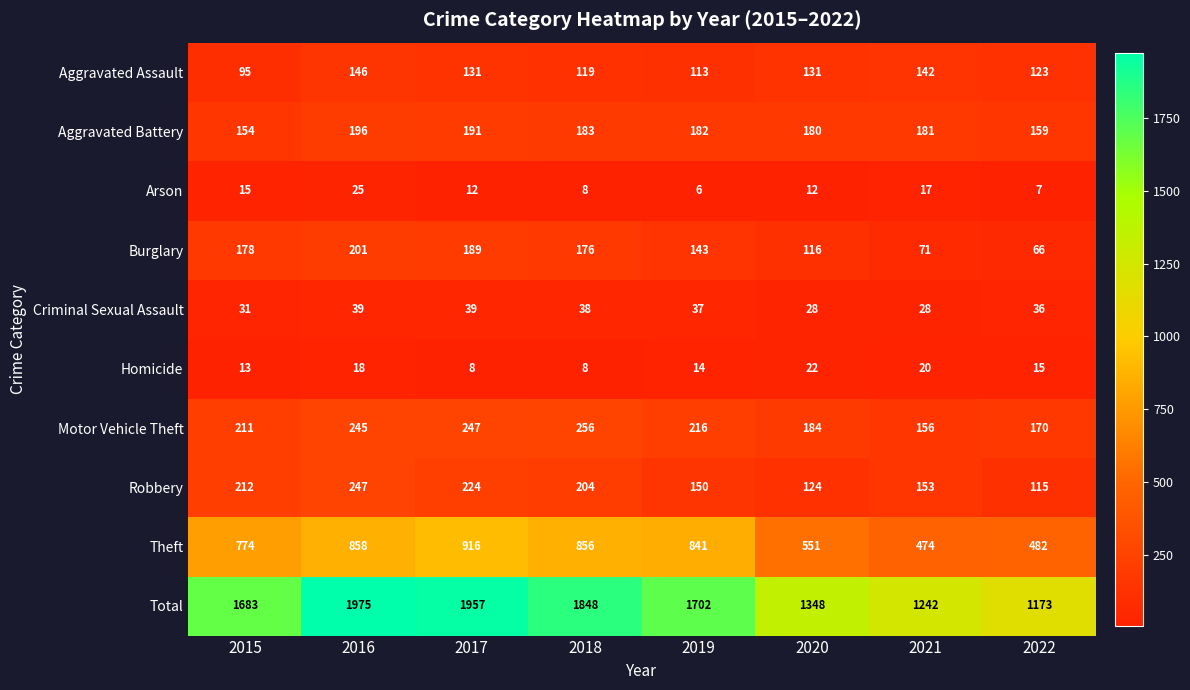

The value of Burglary at 2017 is 189. True or false?

True